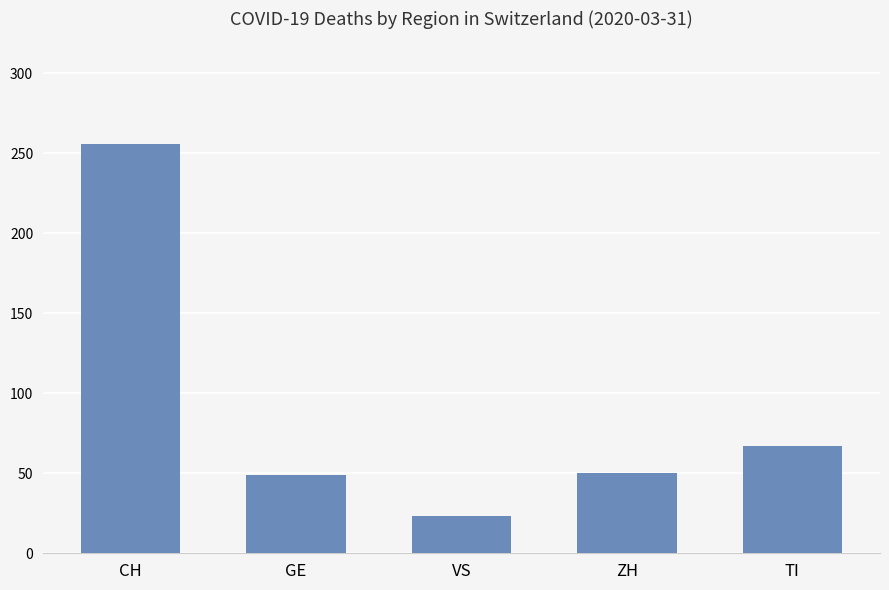

How many series are shown in this chart?

1